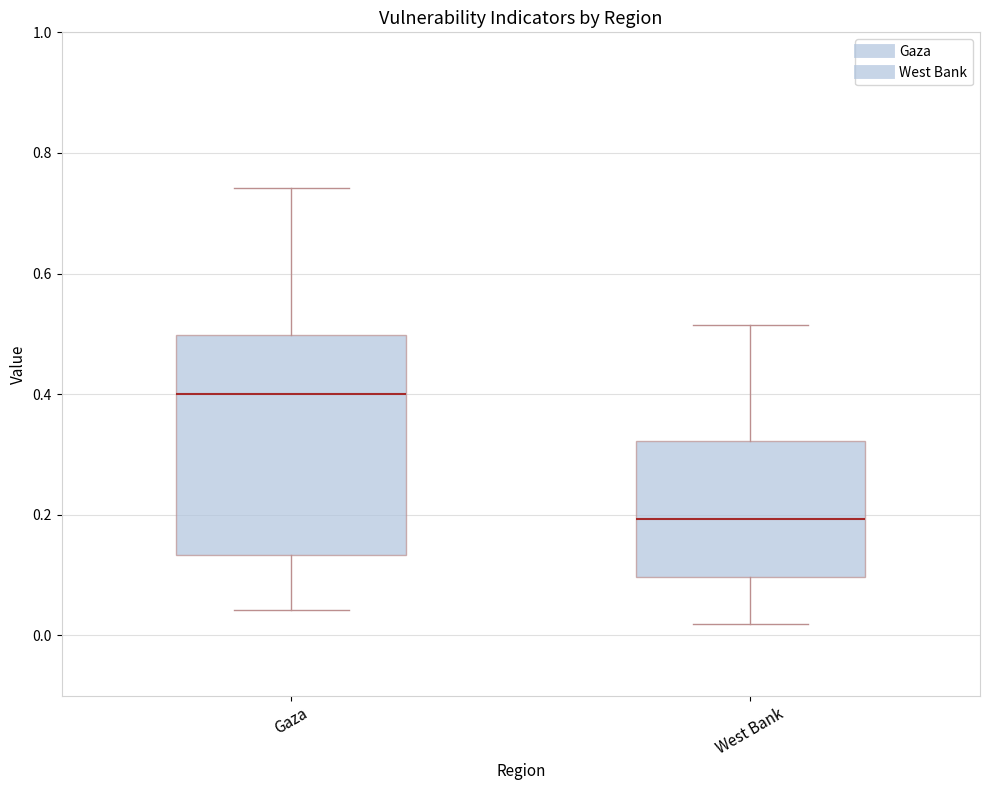

Reading left to right, read every box against the y-axis: the position of its median line, the range the box covers, and the ends of its whiskers. The values are not printed on the chart, so give them approximately, as read against the axis.

Gaza: median 0.40, box 0.14 to 0.50, whiskers 0.04 to 0.74
West Bank: median 0.20, box 0.10 to 0.32, whiskers 0.02 to 0.52